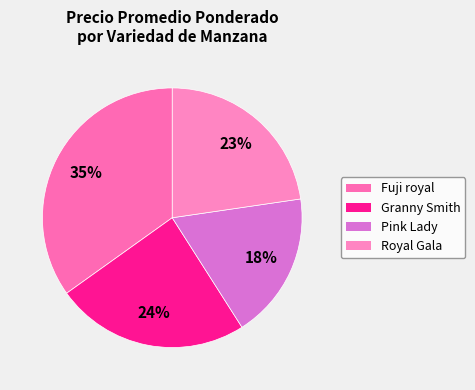

Is it true that Pink Lady is 8% of the pie?

False